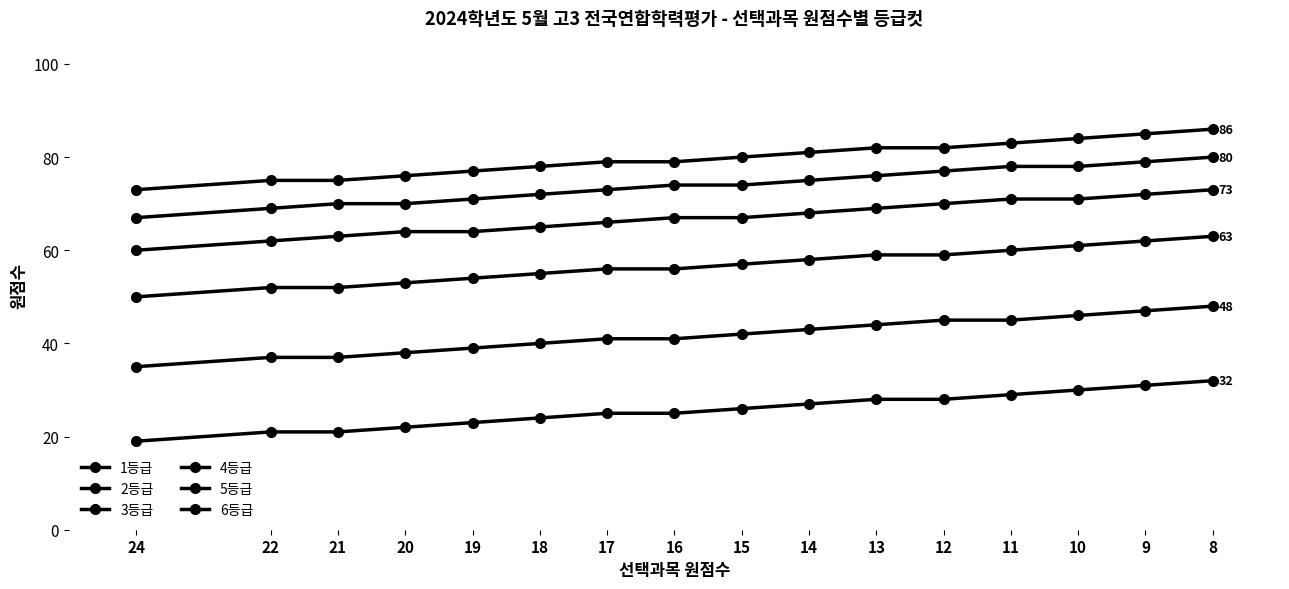

What is the sum of all 4등급 values?

907